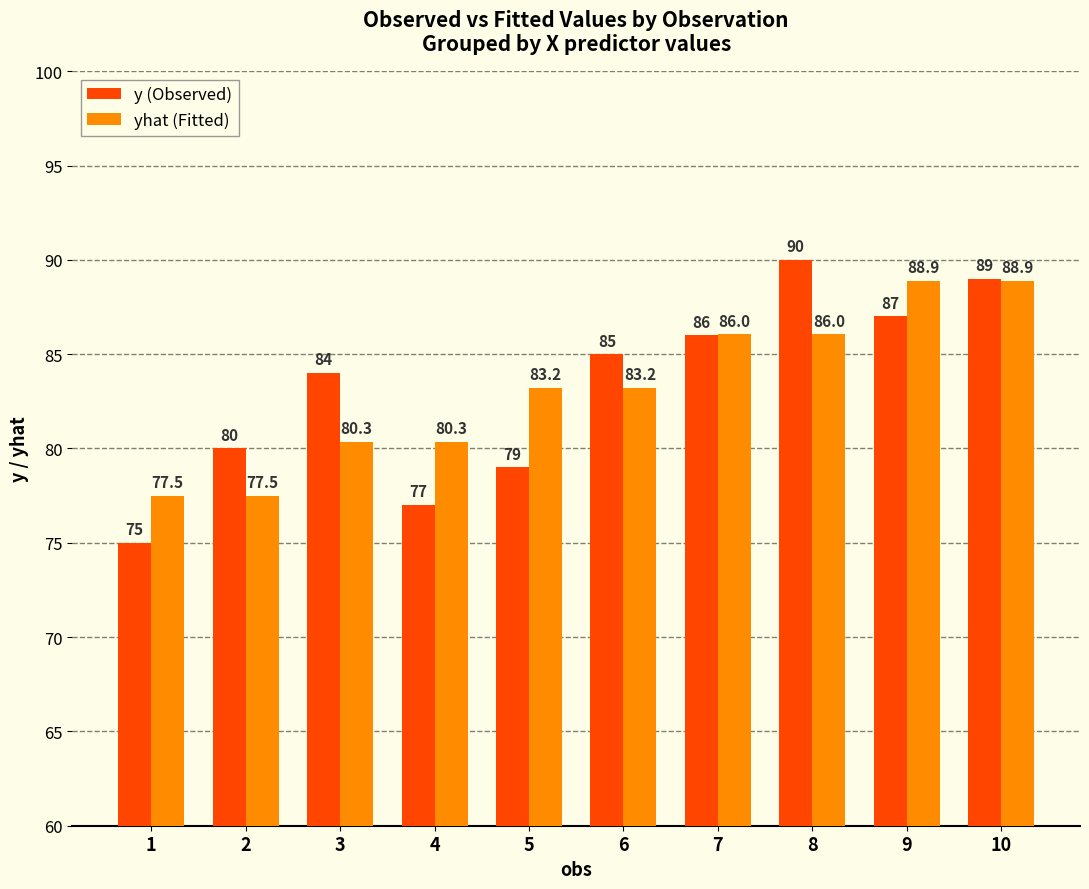

What is the spread (max minus min) of values at 1?

2.5